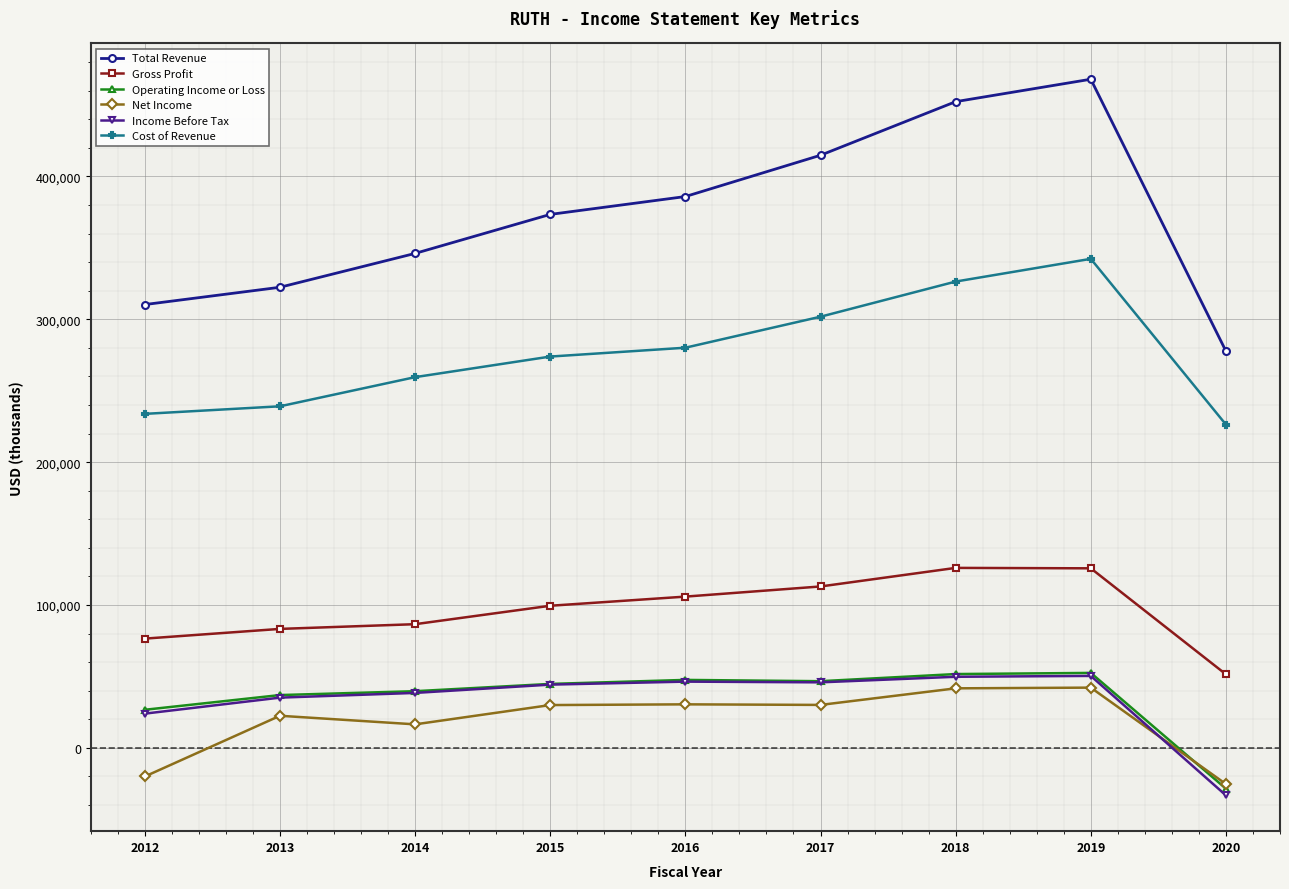

True or false: Operating Income or Loss has a value of 46700 at 2017.

True